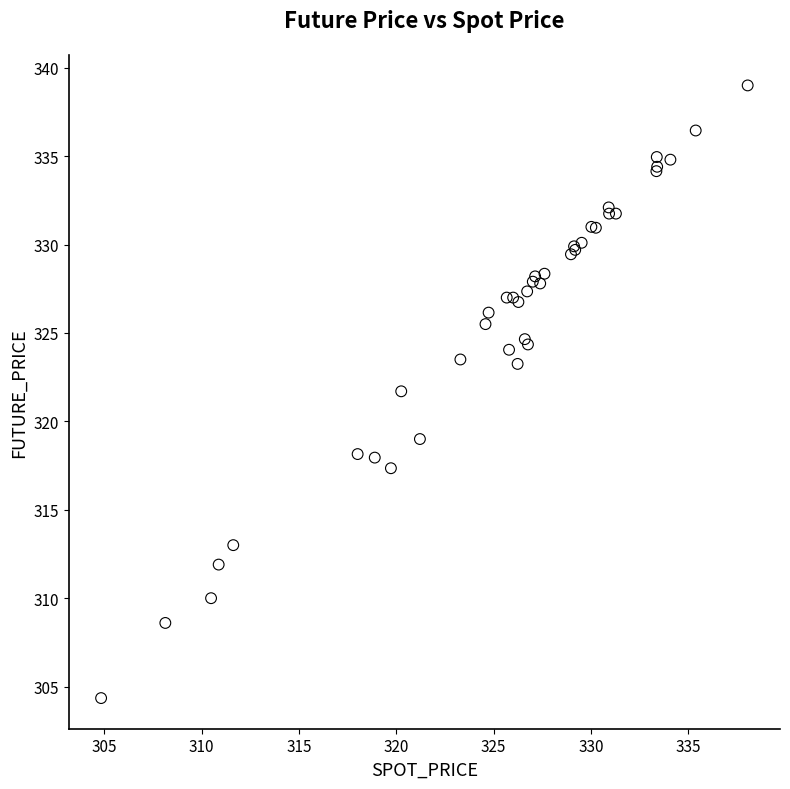

What Y value in the scatter plot is closest to 321?

321.7